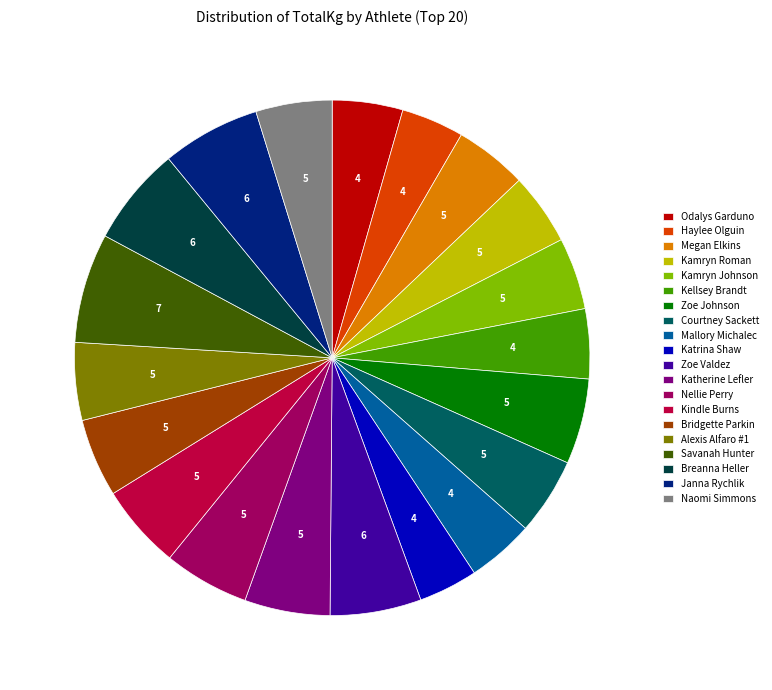

Which category has the biggest portion of the pie?

Savanah Hunter